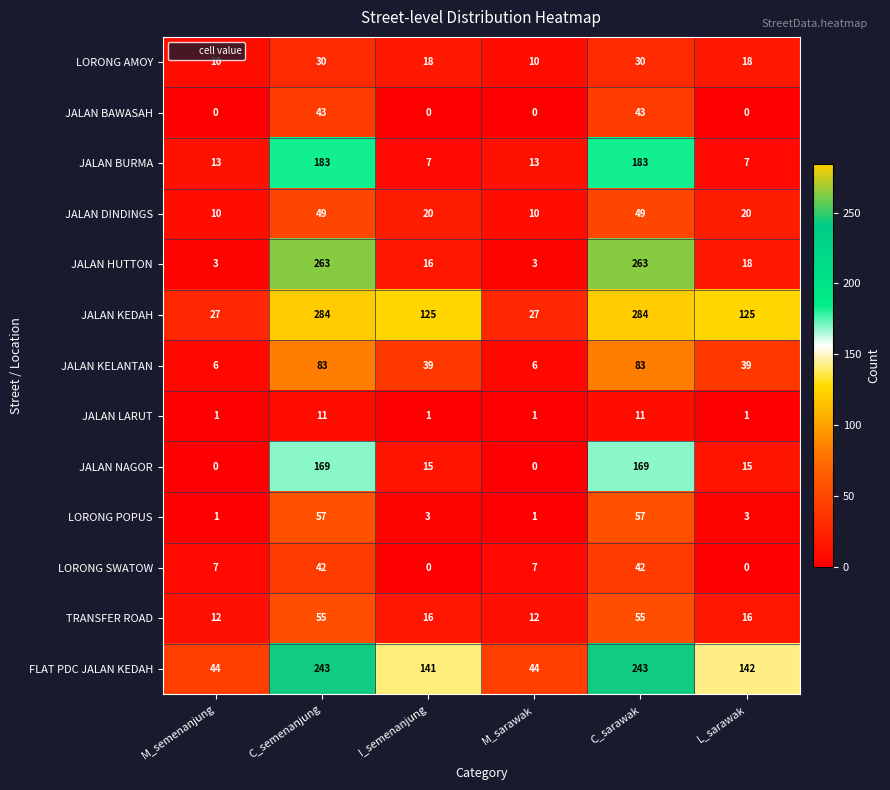

What is the maximum value shown in the chart?

284